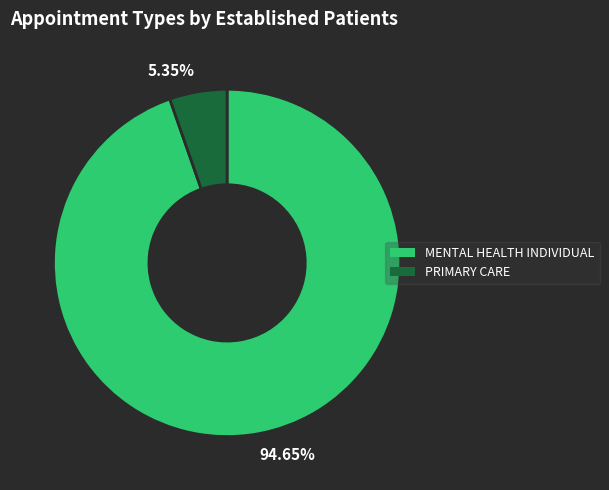

How many slices are in this pie chart?

2